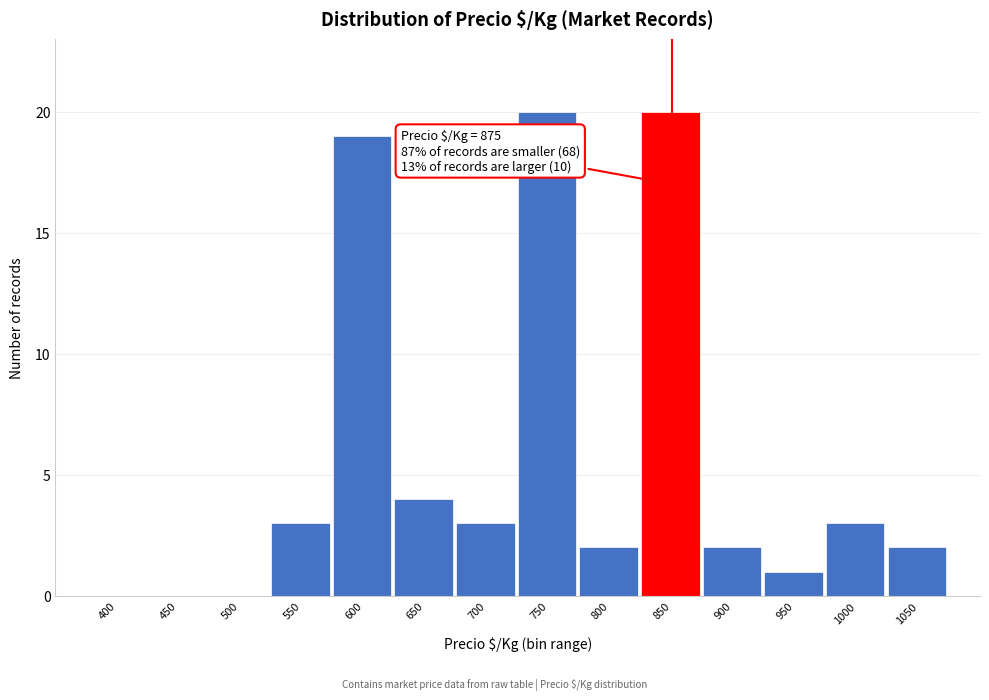

Reading right to left, list all the values displayed in this chart.

1050=2	1000=3	950=1	900=2	850=20	800=2	750=20	700=3	650=4	600=19	550=3	500=0	450=0	400=0